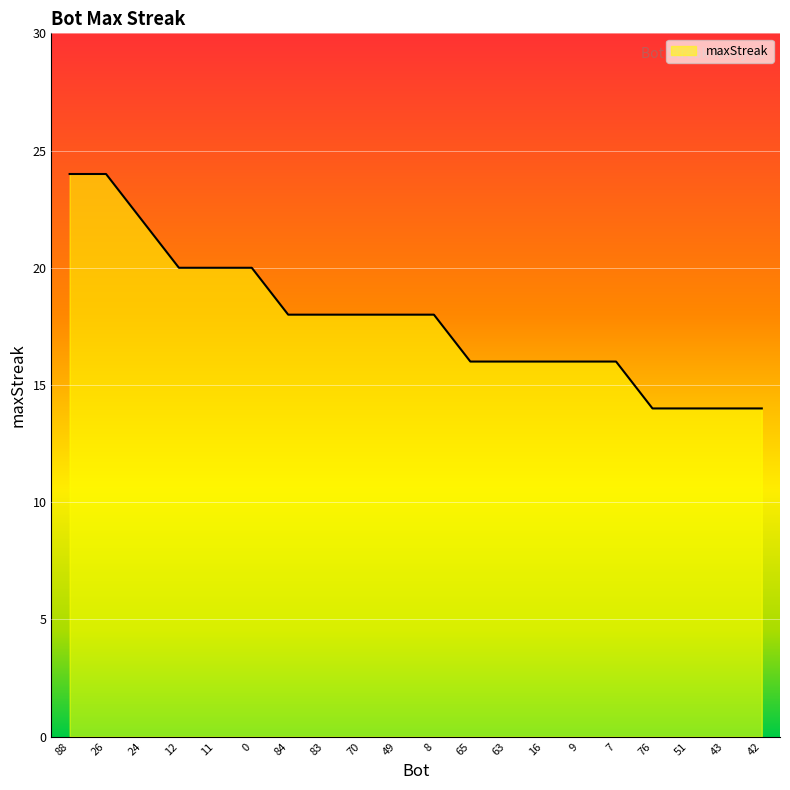

What position from the right is 7?

5